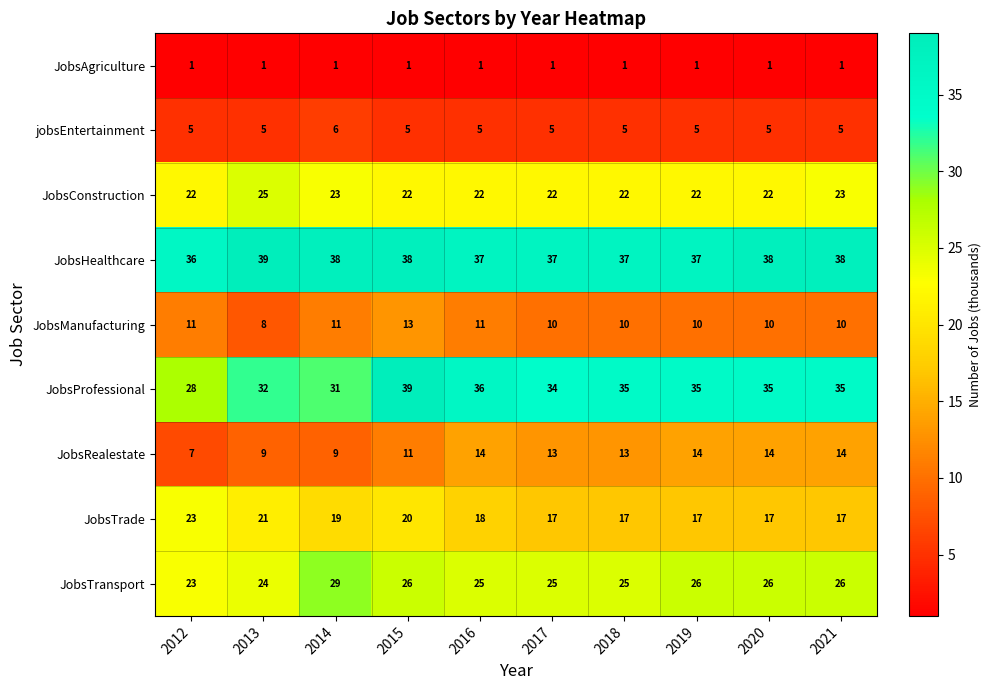

What is the maximum value shown in the chart?

39